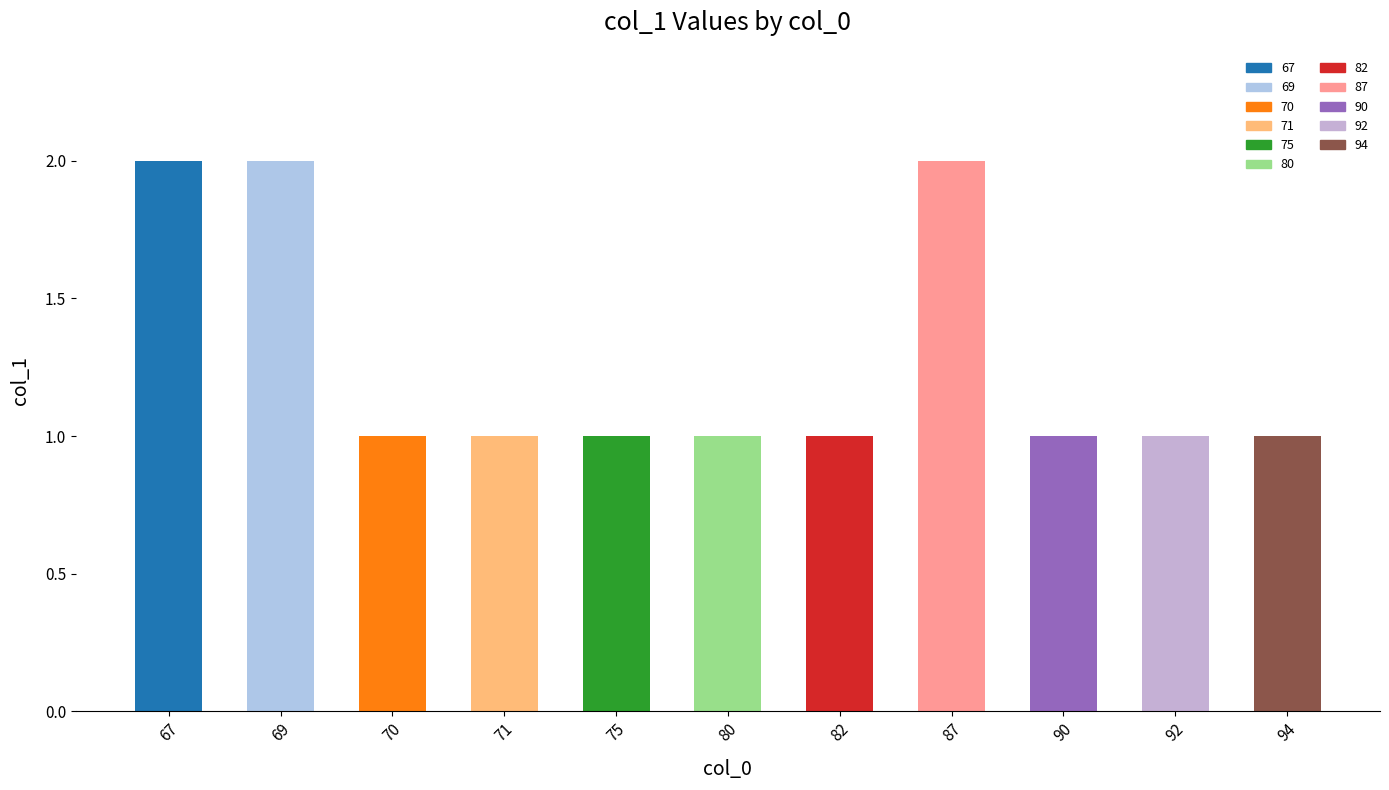

Approximately how many times larger is the value at 90 compared to 69?

0.5